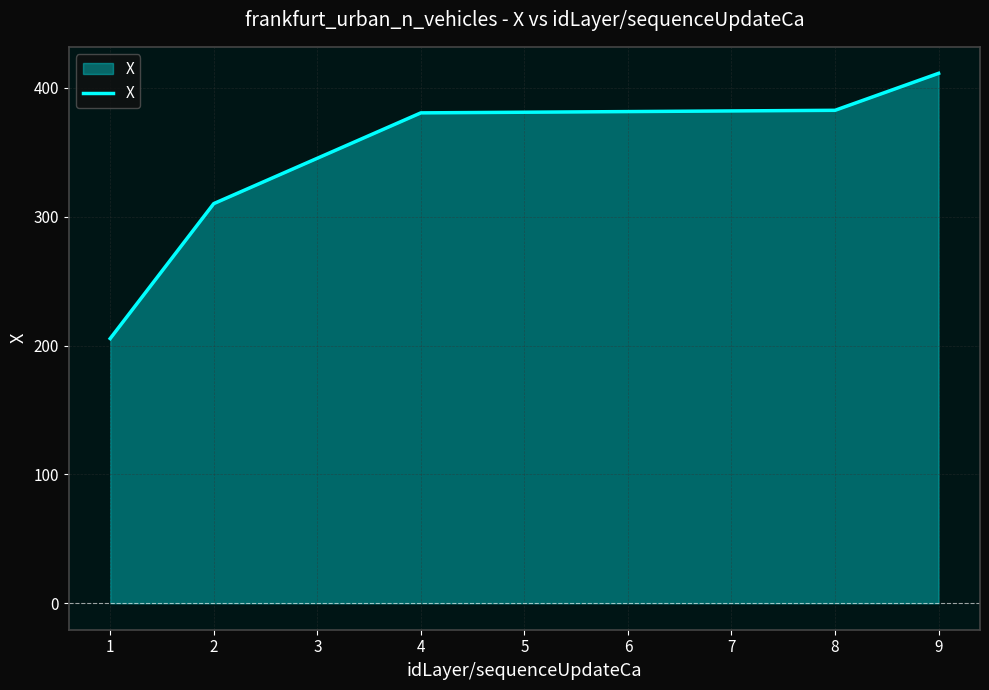

The value at 8 is 536.1. True or false?

False